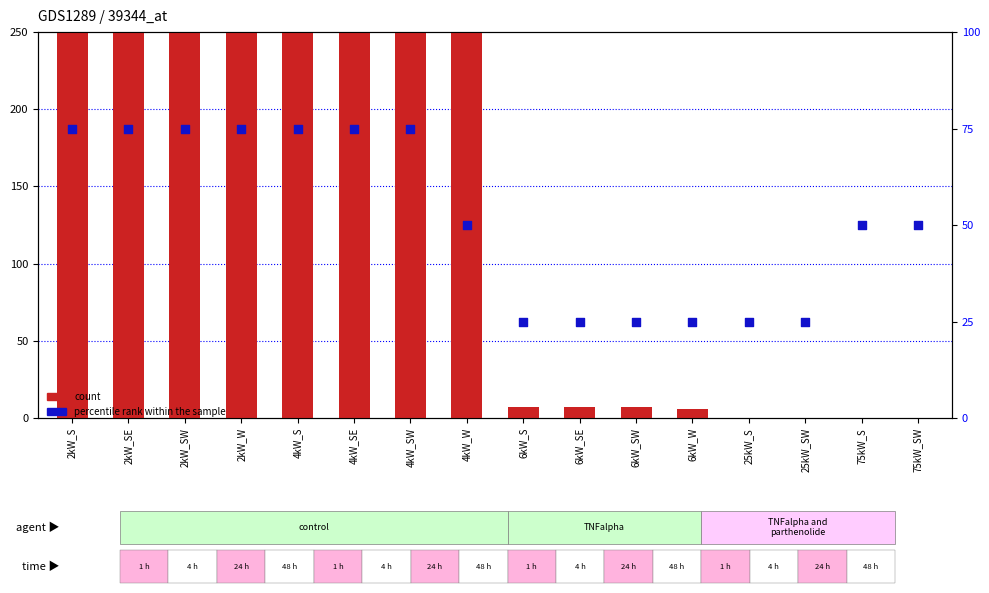

At how many categories does at least one series exceed 880?

4